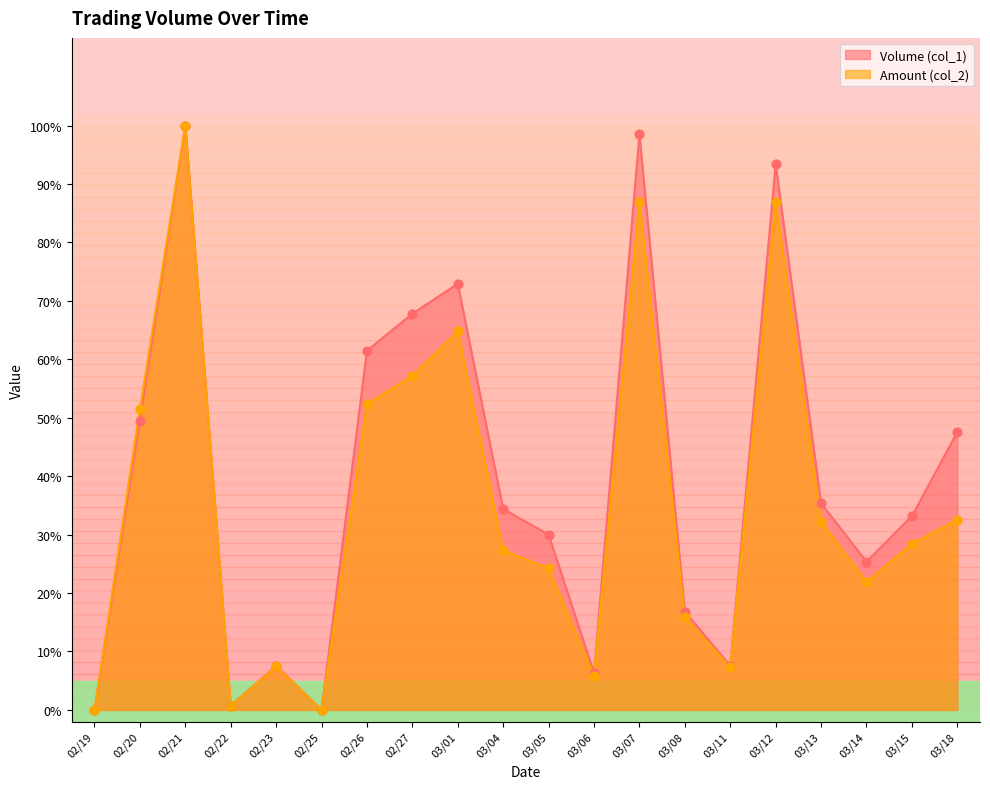

Is the value of Volume (col_1) at 03/08 greater than the value of Amount (col_2) at 03/05?

No